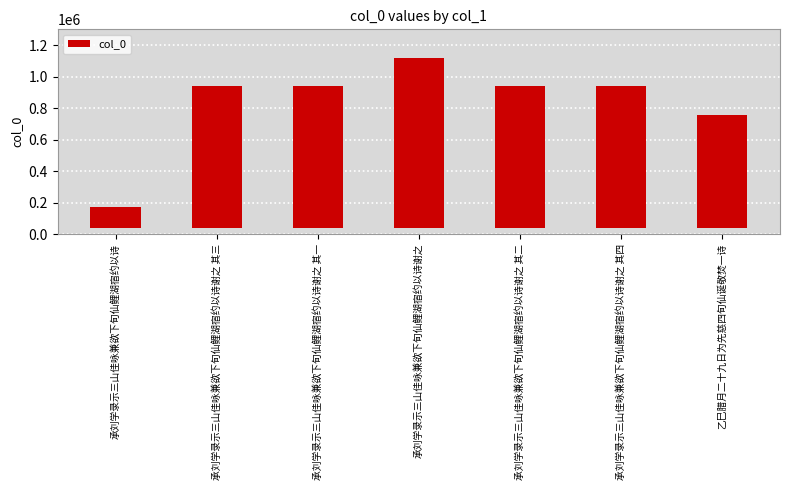

At which category does the chart reach its minimum across all series?

承刘学录示三山佳咏兼欲下旬仙鲤湖宿约以诗